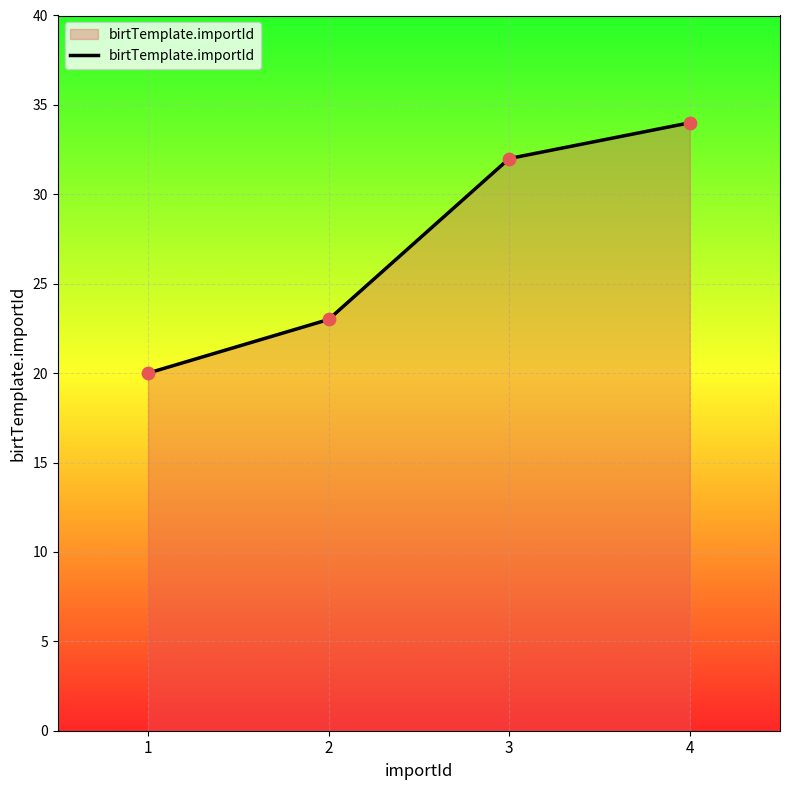

Which has a higher value, 4 or 1?

4